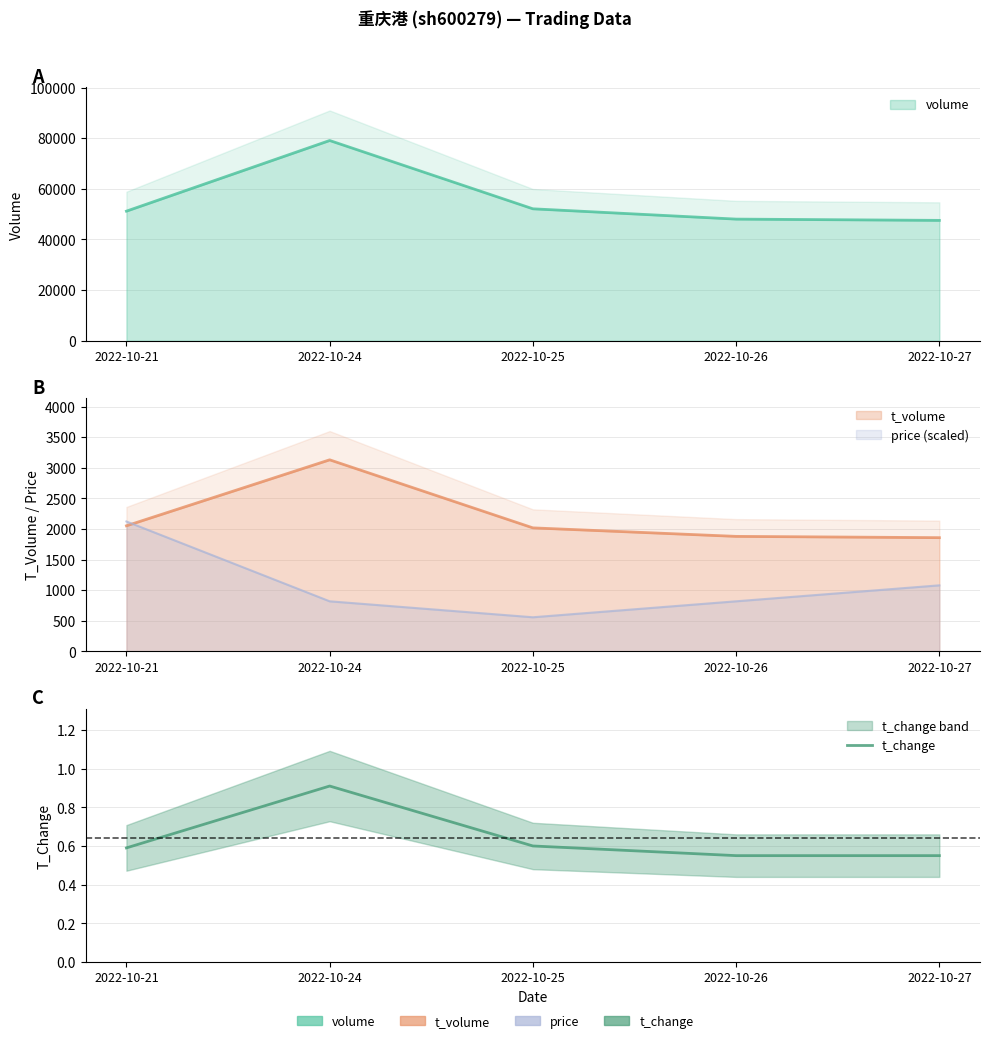

List the labels in order of value, smallest first.

2022-10-26, 2022-10-27, 2022-10-21, 2022-10-25, 2022-10-24